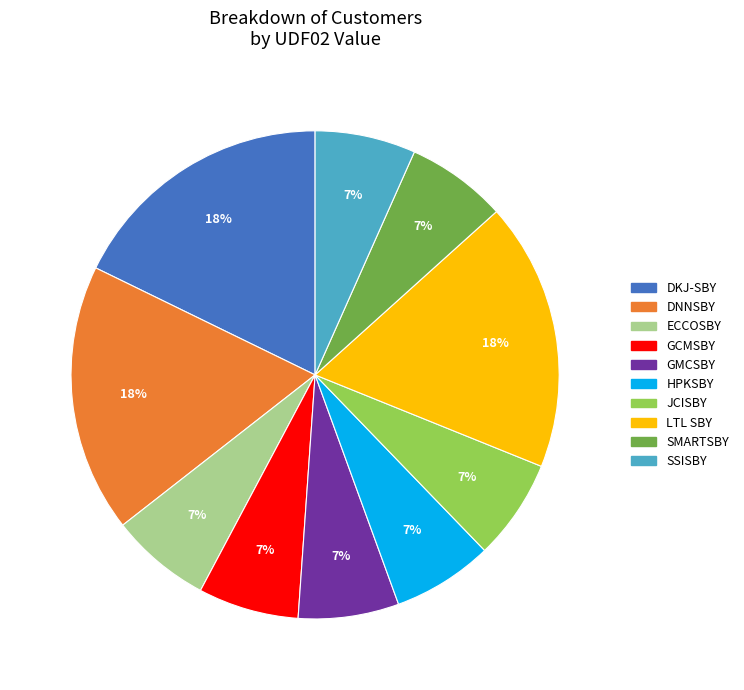

To the nearest percent, what percentage of the pie is ECCOSBY?

7%